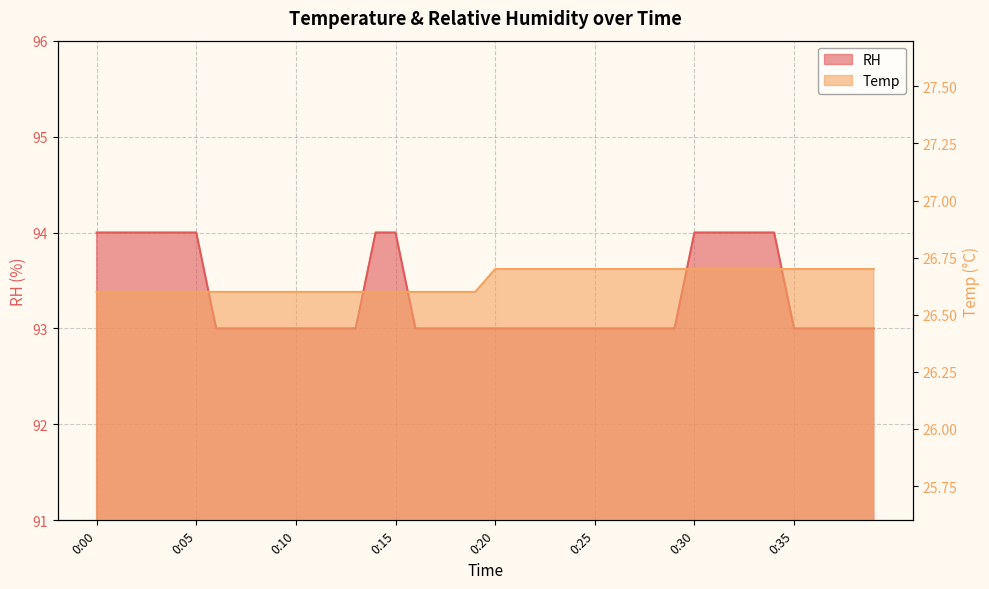

Is the value of RH at 0:32 greater than the value of Temp at 0:06?

Yes